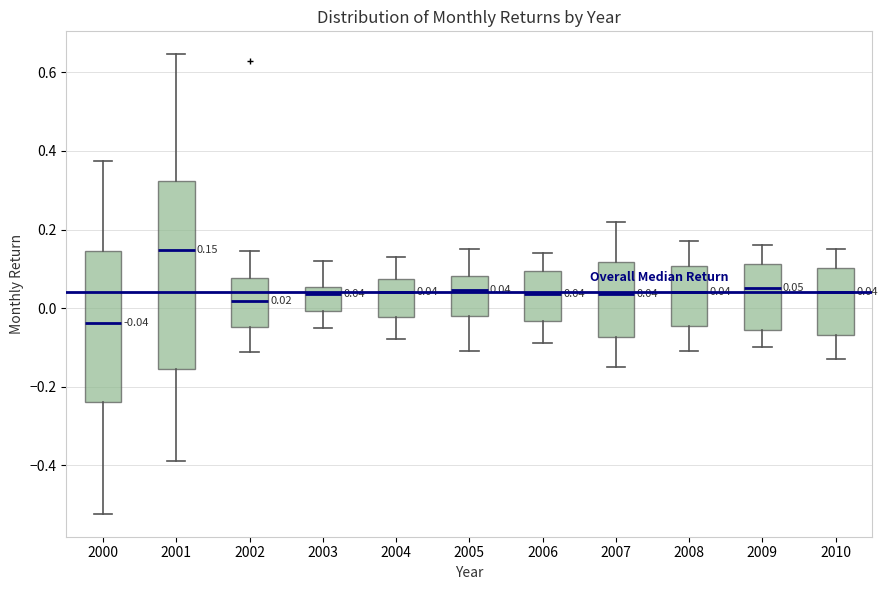

Comparing the boxes themselves (not the whiskers), which one is the tallest?

2001